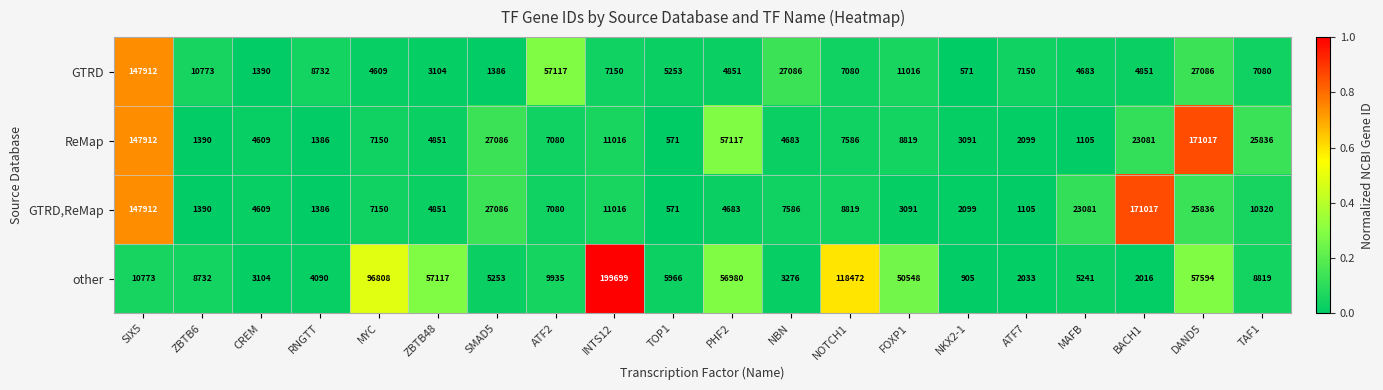

What is the difference between the highest and lowest values at NBN?

23810